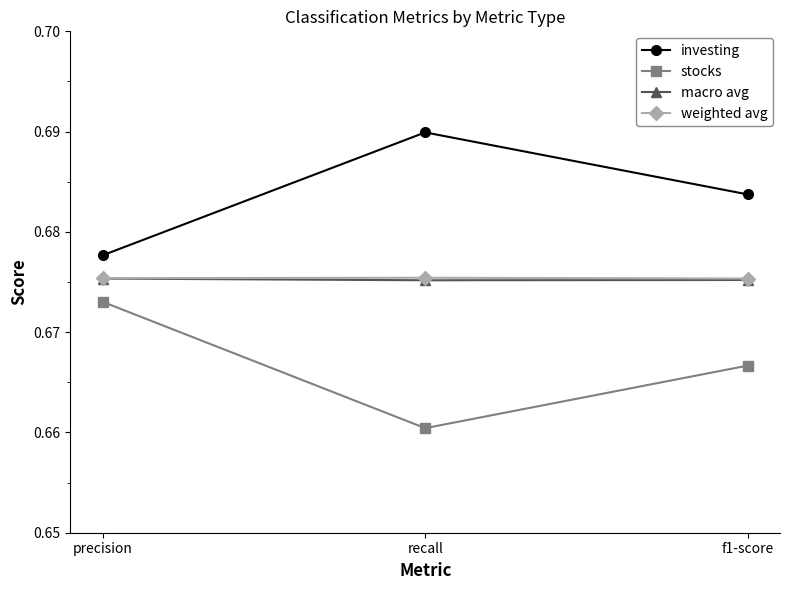

What is the label of the 1st point from the left?

precision